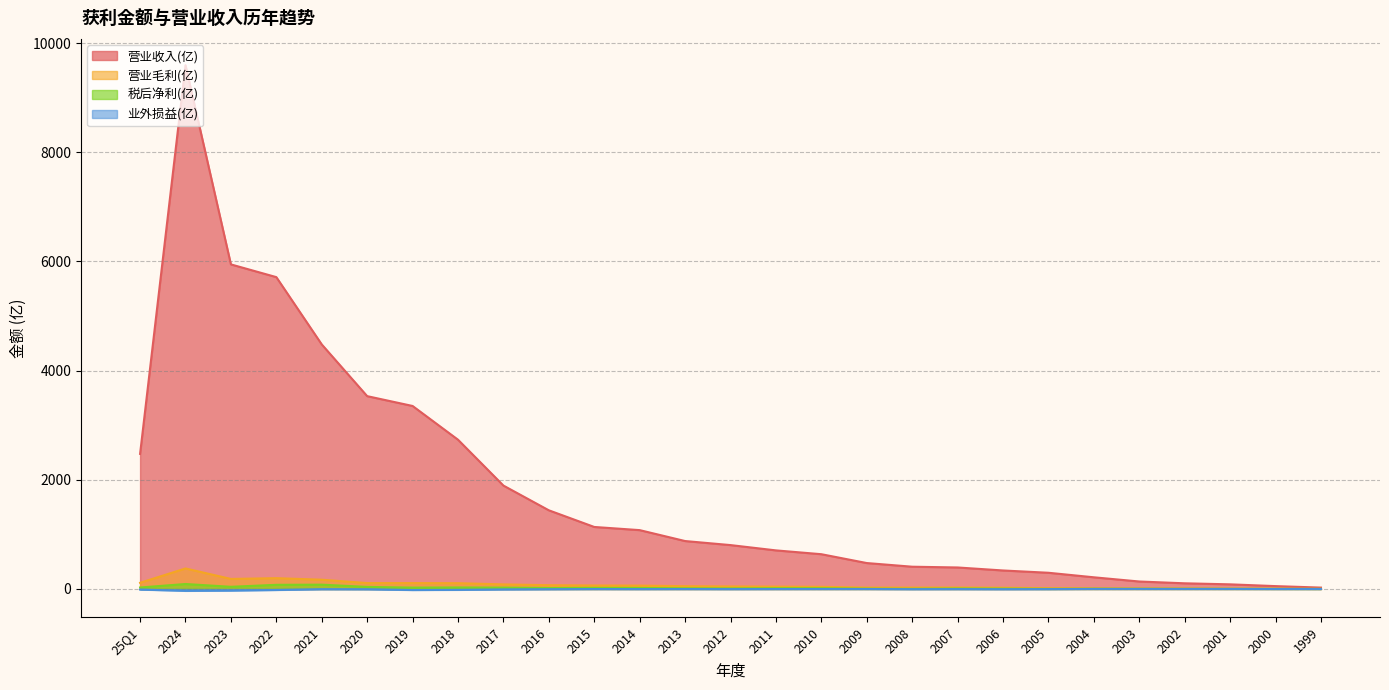

True or false: 业外损益(亿) has more than 1 interior local peaks.

True